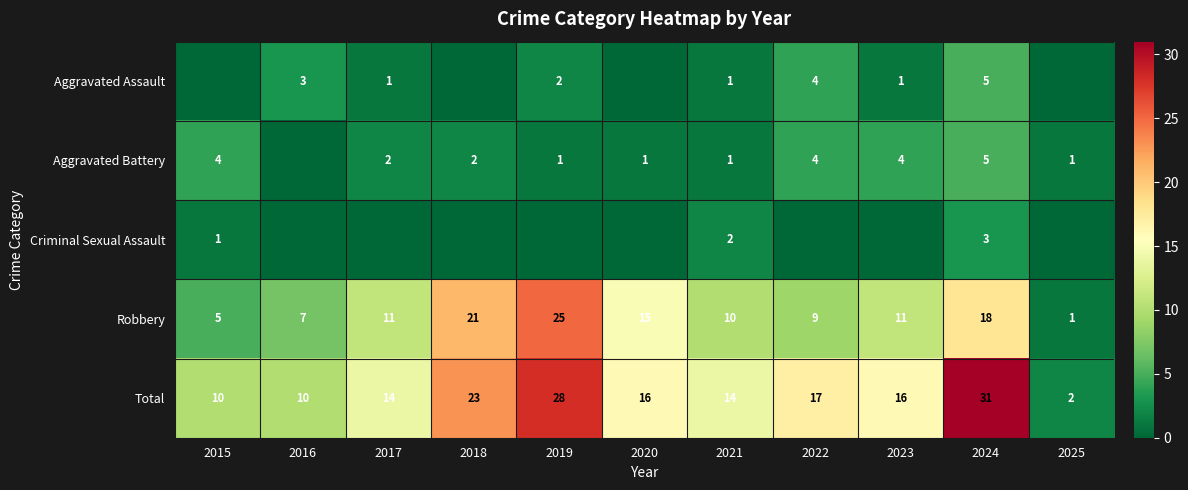

Where does the Robbery series first go above 11?

2018